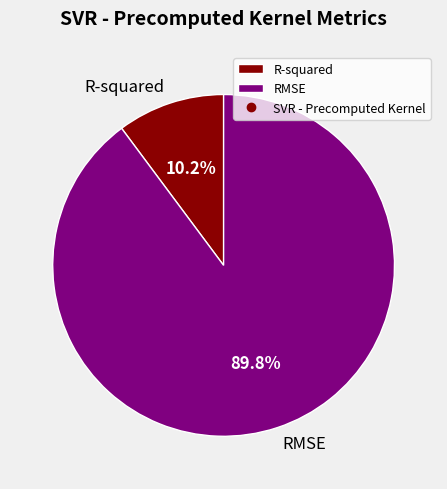

To the nearest percent, what portion does R-squared represent?

10%